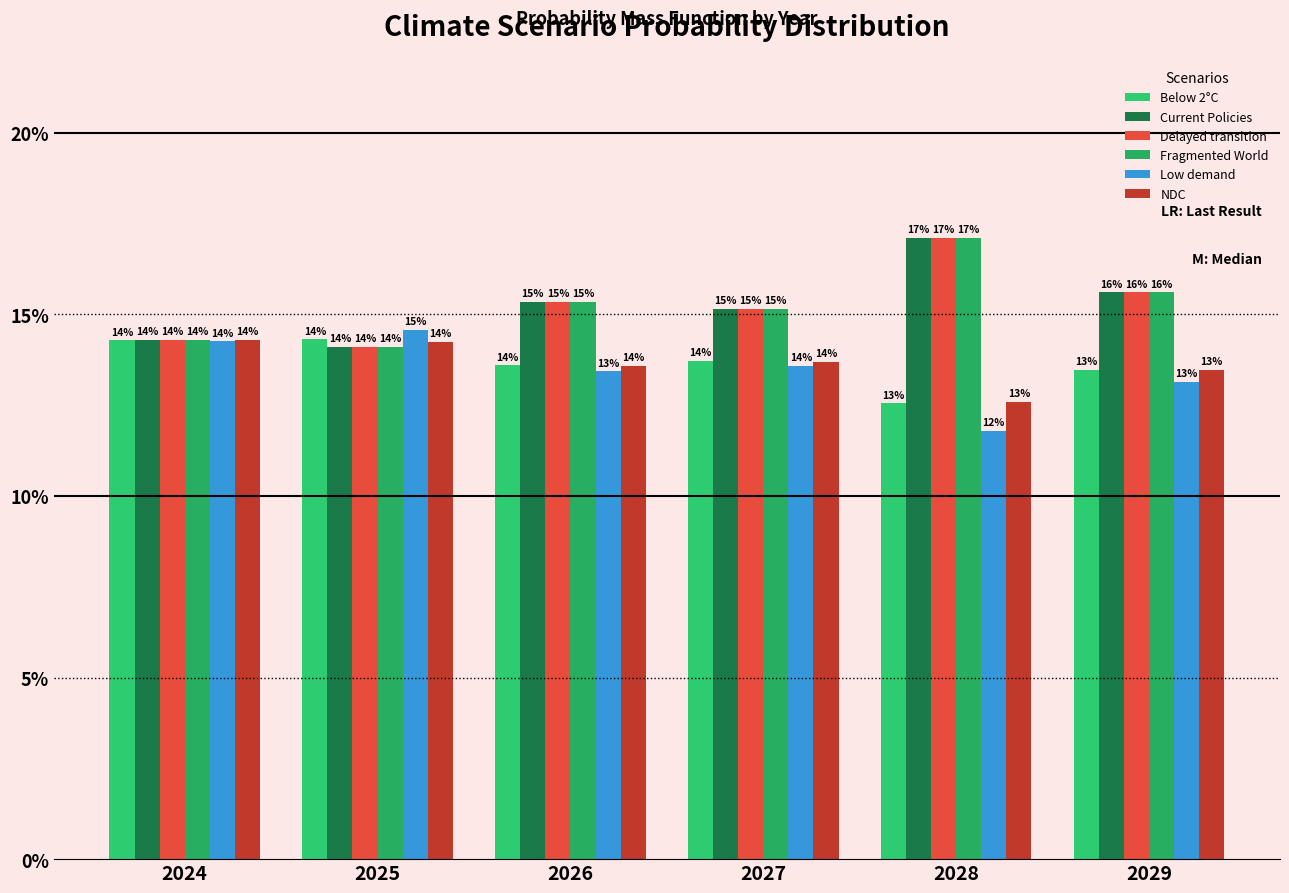

The Delayed transition series shows 0.2 at 2025. True or false?

False